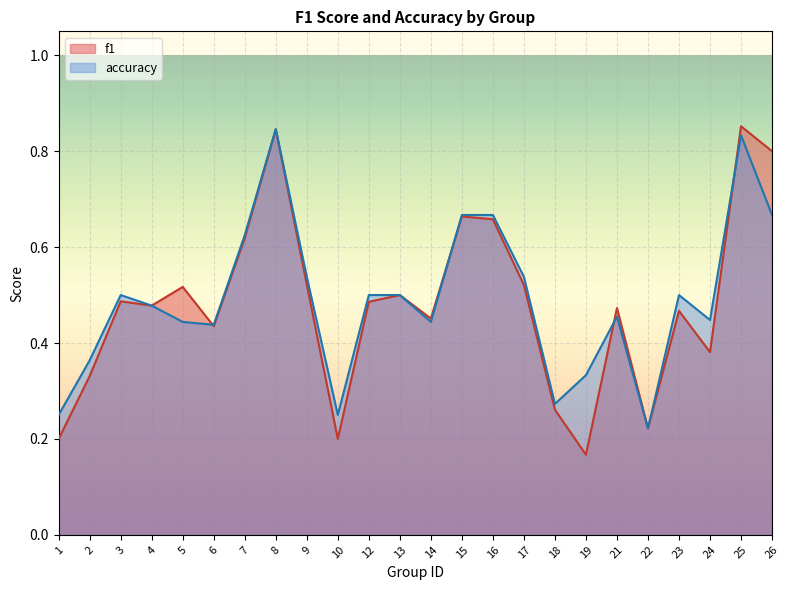

Count the accuracy values in the range 0 to 1.

24